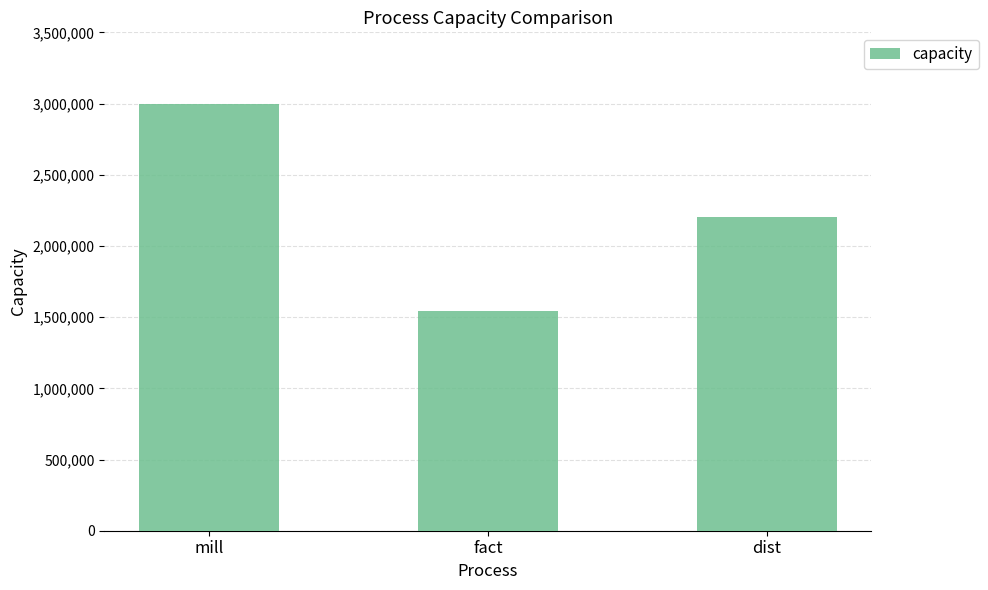

Count the number of categories in the chart.

3